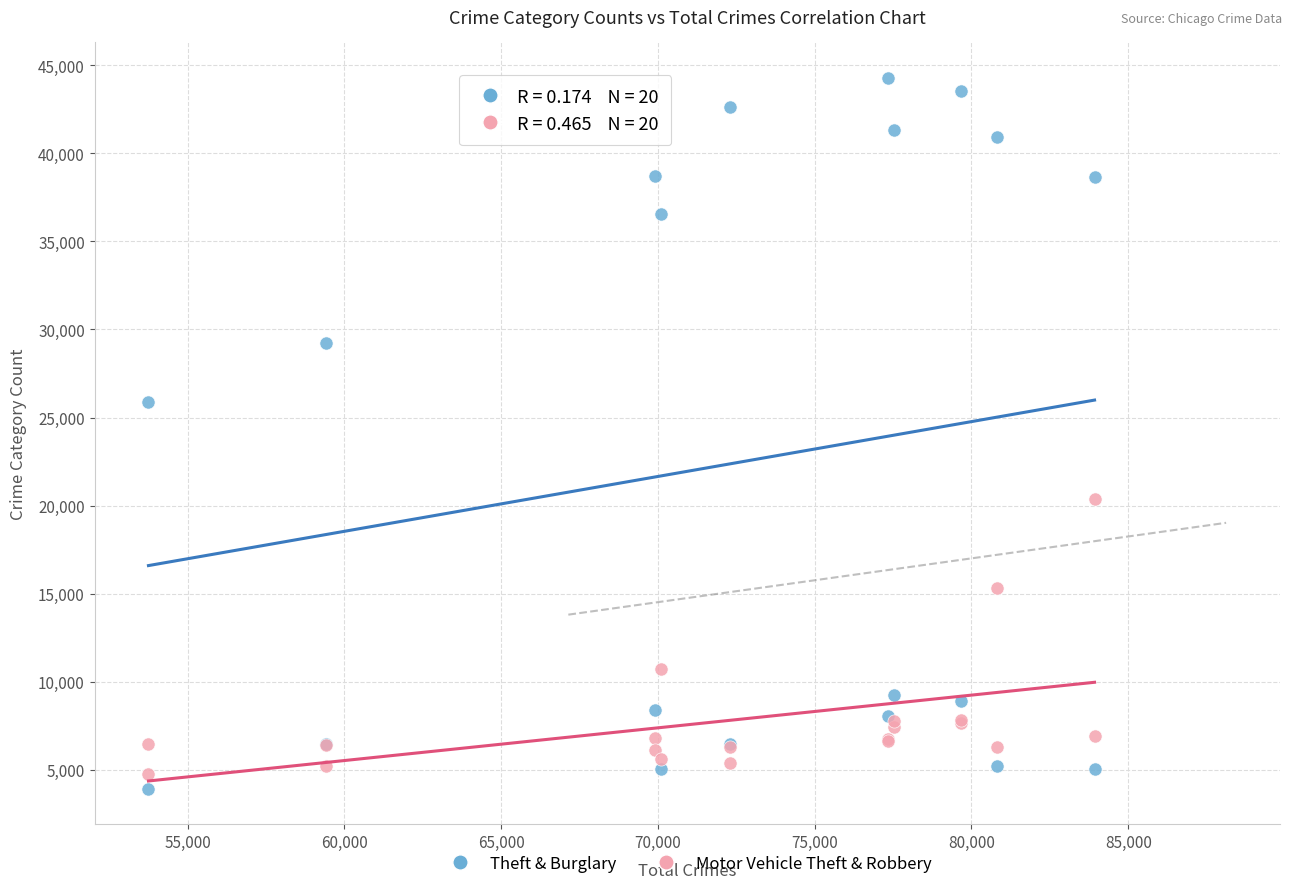

Which series has the largest Y range (max minus min)?

Theft & Burglary